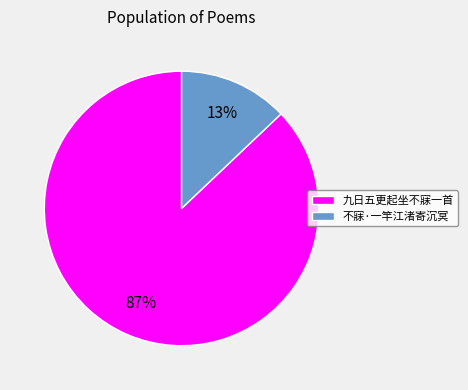

Which slice is the largest?

九日五更起坐不寐一首